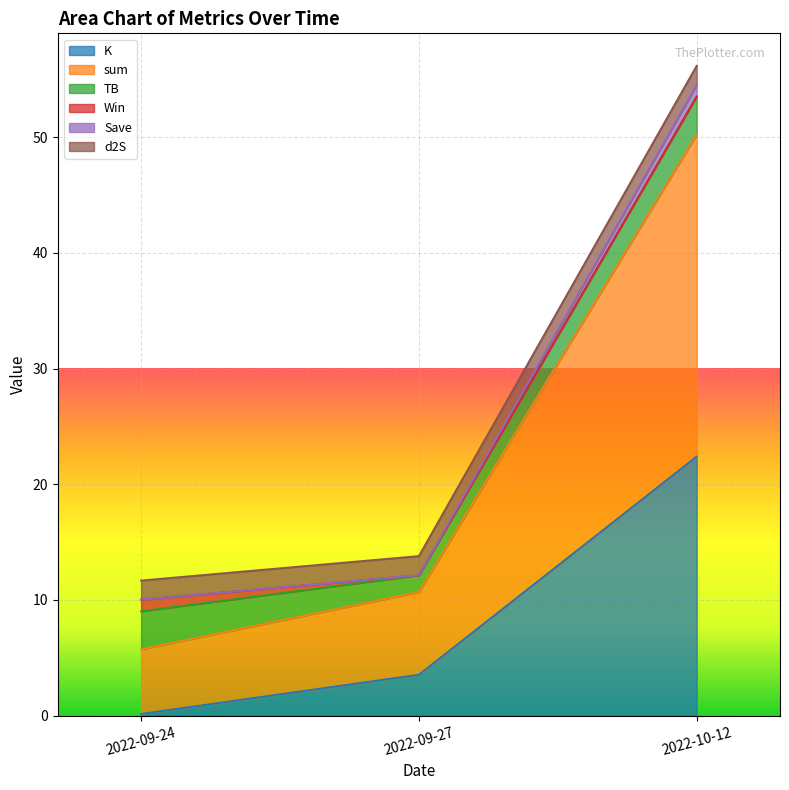

What is the sum of all K values?

26.1